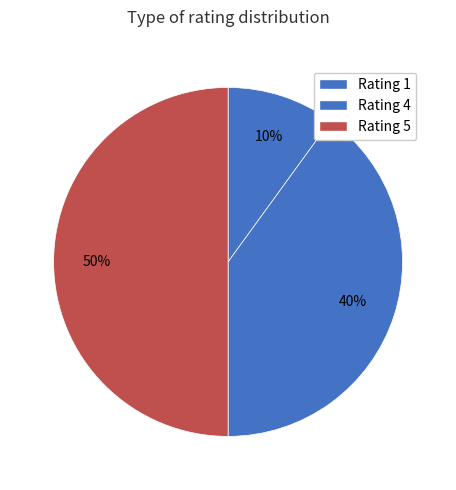

How many slices are in this pie chart?

3